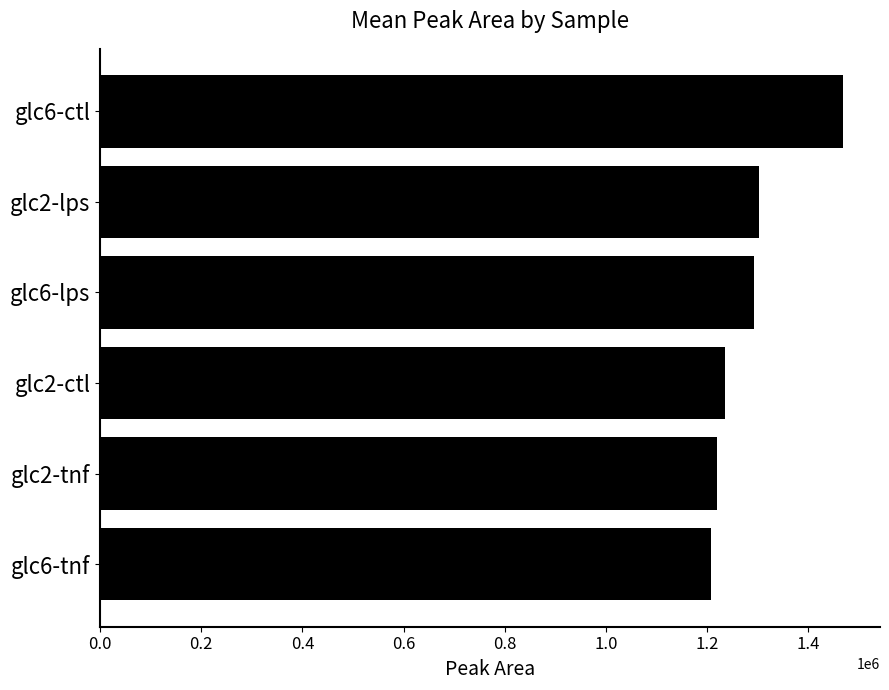

What is the value of the 2nd bar from the top?

1301744.2